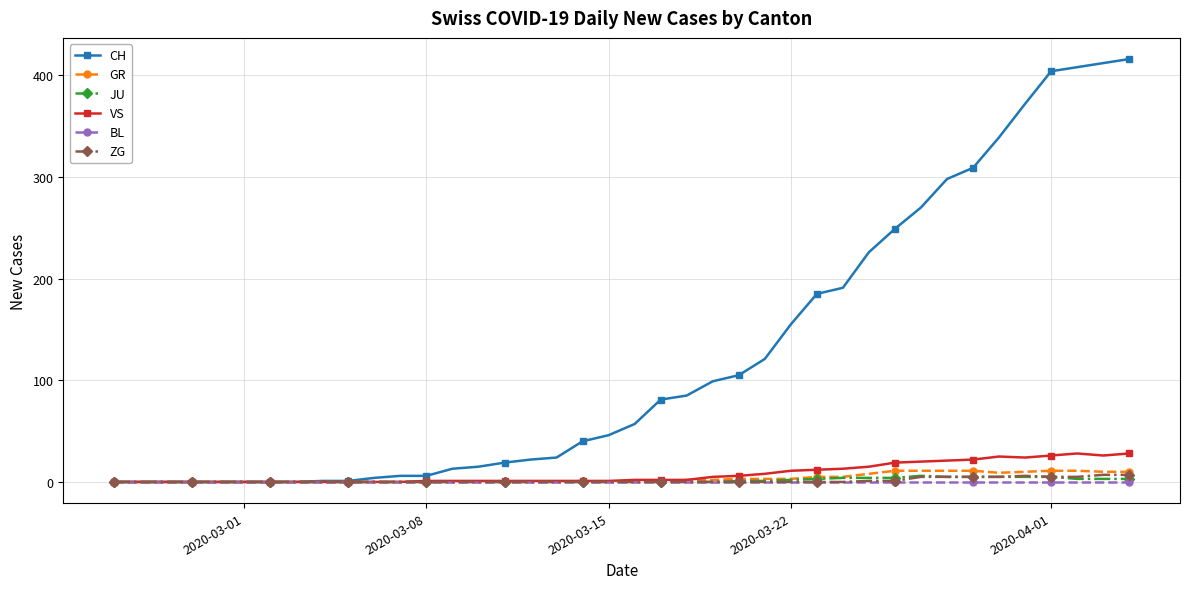

Which series has the widest spread of values?

CH